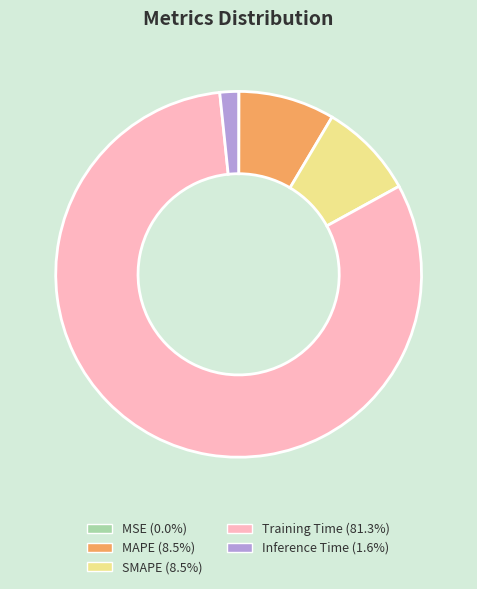

Is there any slice that represents more than half of the pie?

Yes